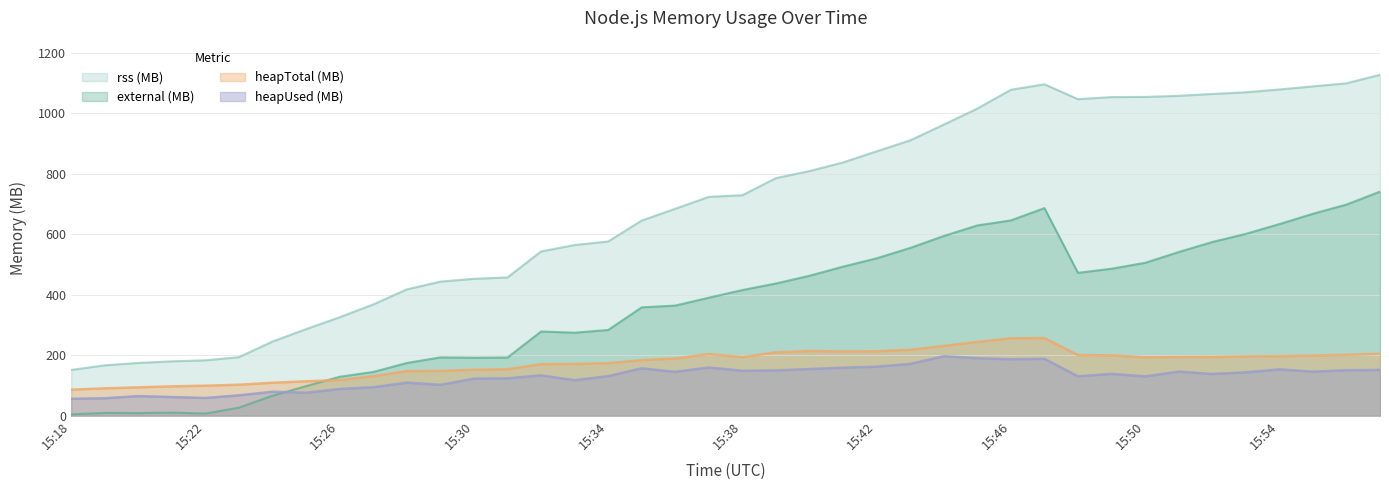

What are all the series names shown in the legend?

rss (MB), external (MB), heapTotal (MB), heapUsed (MB)